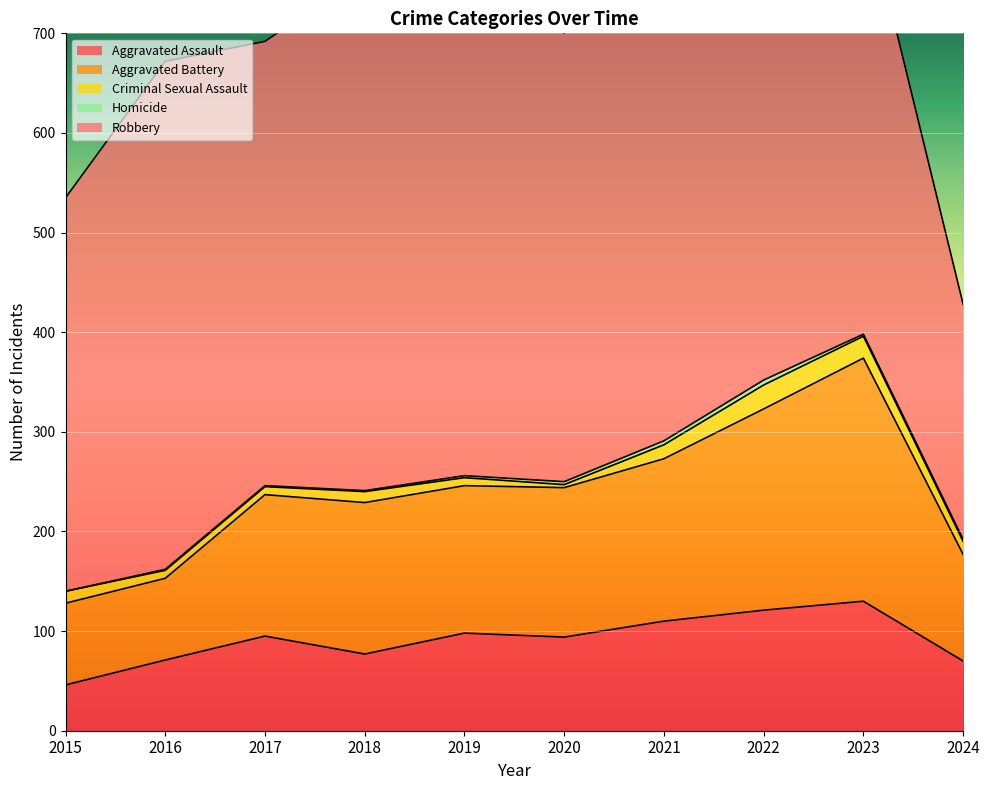

Which label corresponds to the smallest value in the chart?

2015